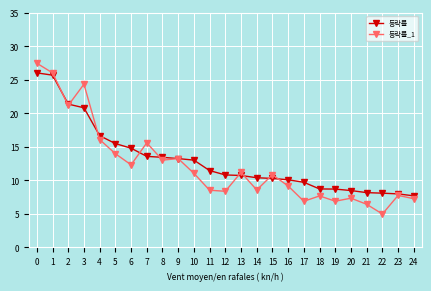

List the series in order of their peak value, highest first.

등락률_1, 등락률